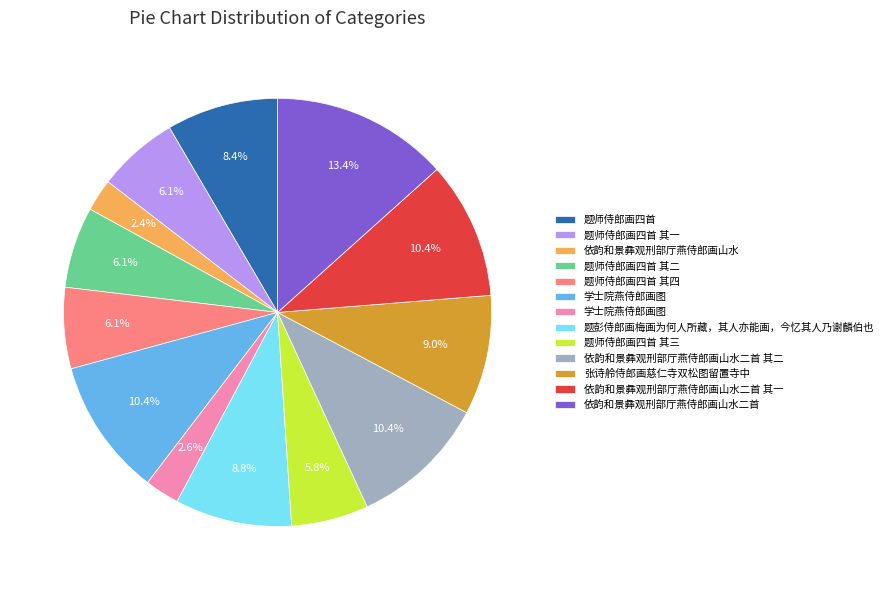

Count the number of slices in the pie.

13